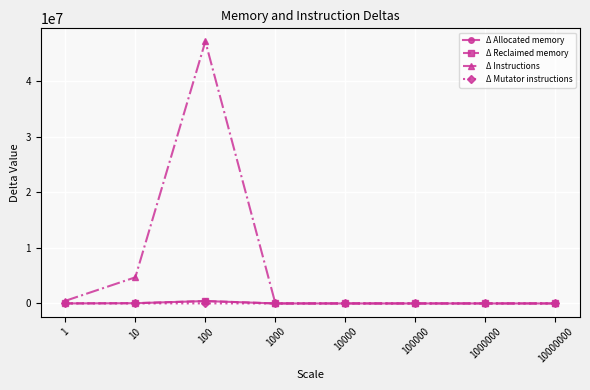

Rank the series by their maximum value, from highest to lowest.

Δ Instructions, Δ Allocated memory, Δ Reclaimed memory, Δ Mutator instructions